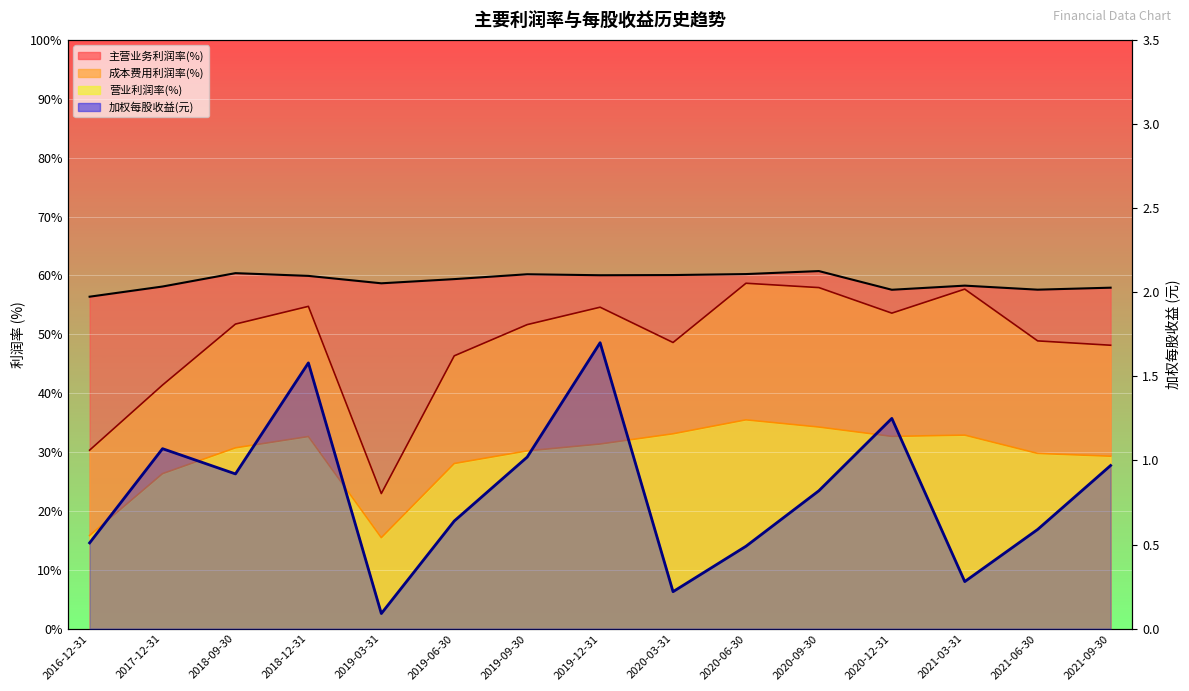

At which category does the data reach its first local valley?

2018-09-30